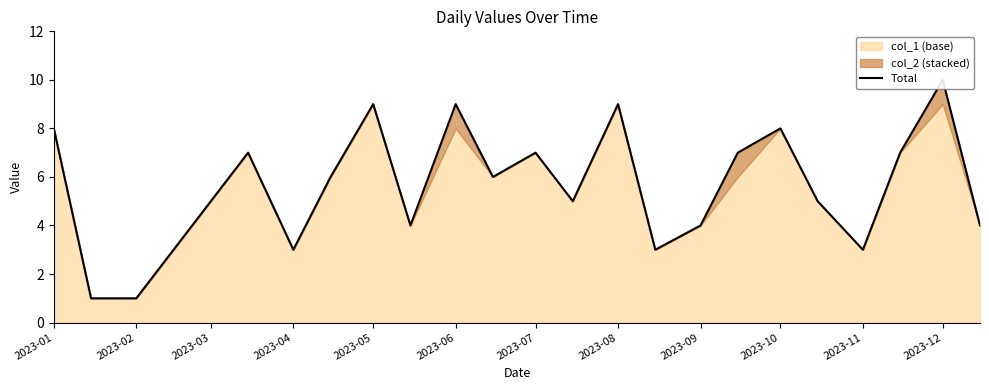

What is the smallest value displayed?

1